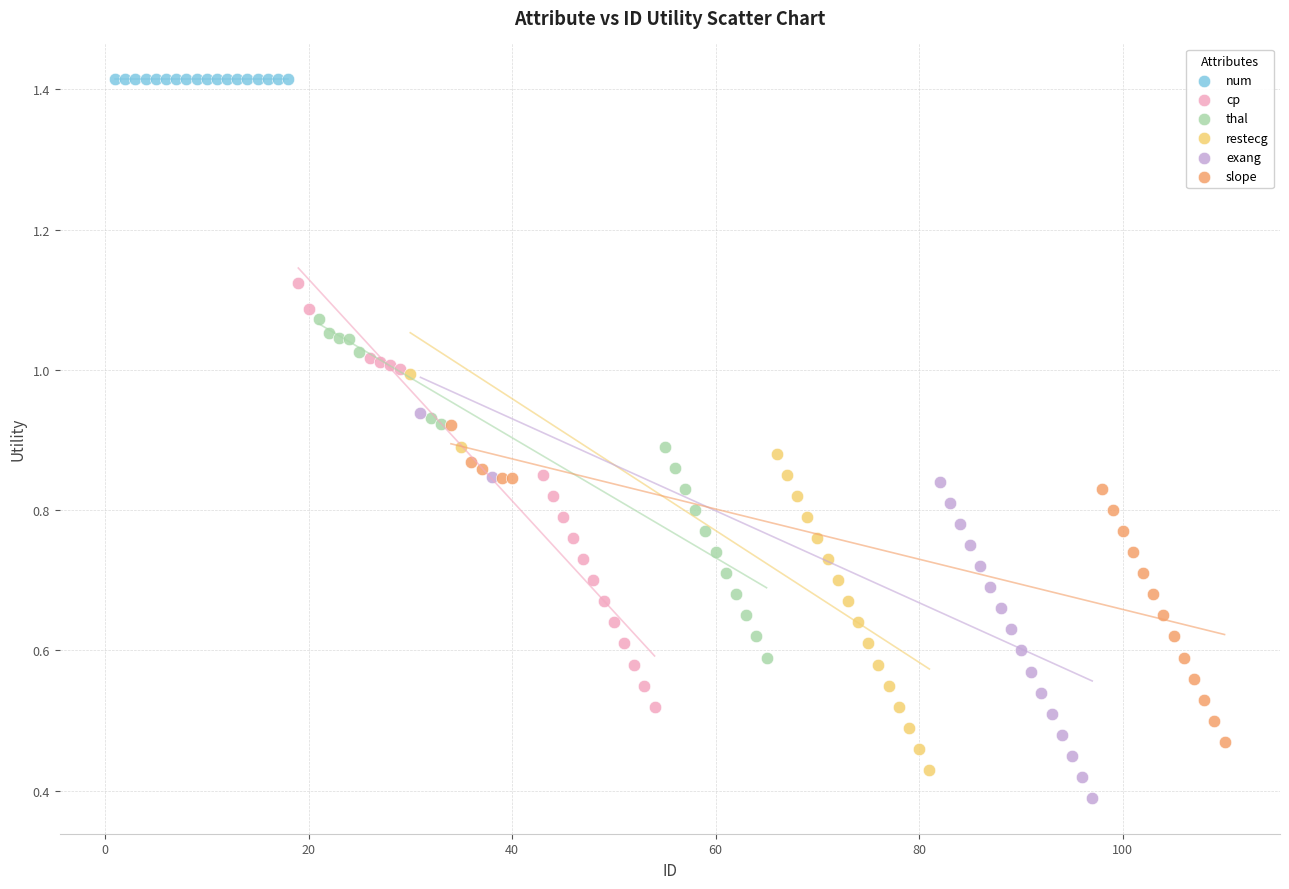

Which series reaches the minimum Y coordinate?

exang